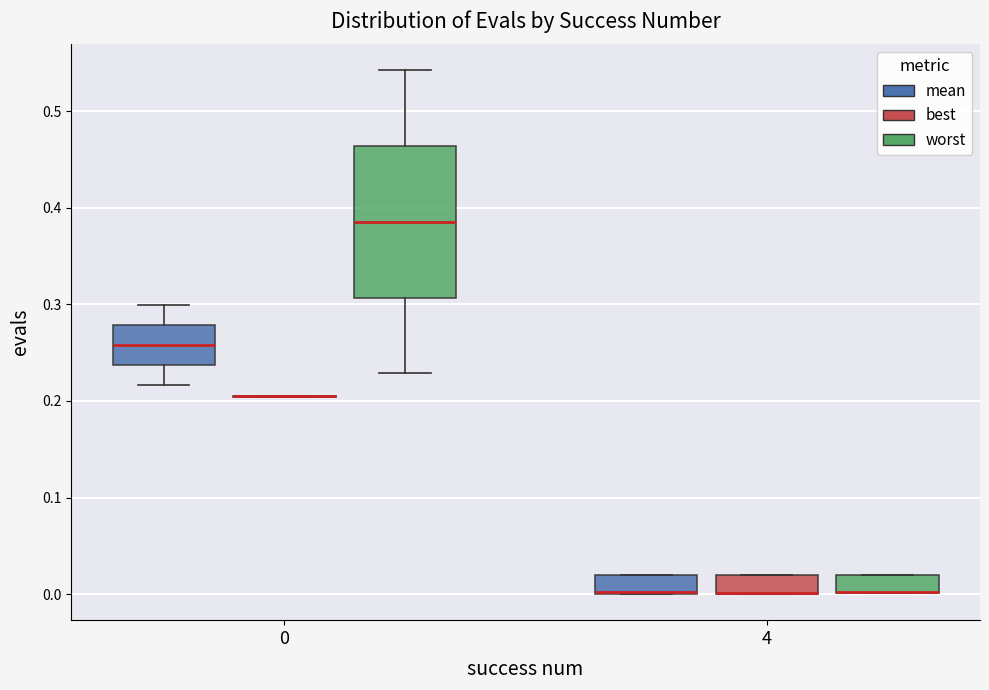

Reading left to right, read every box against the y-axis: the position of its median line, the range the box covers, and the ends of its whiskers. The values are not printed on the chart, so give them approximately, as read against the axis.

0 (mean): median 0.26, box 0.24 to 0.28, whiskers 0.22 to 0.30
0 (best): box collapsed to a line at 0.20, whiskers 0.20 to 0.21
0 (worst): median 0.39, box 0.31 to 0.46, whiskers 0.23 to 0.54
4 (mean): median 0.00 (drawn on the box's lower edge), box 0.00 to 0.02, whiskers 0.00 to 0.02
4 (best): median 0.00 (drawn on the box's lower edge), box 0.00 to 0.02, whiskers 0.00 to 0.02
4 (worst): median 0.00 (drawn on the box's lower edge), box 0.00 to 0.02, whiskers 0.00 to 0.02